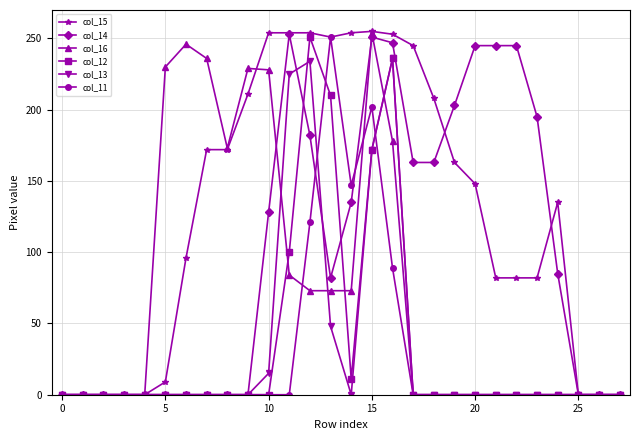

Which series has the largest range (max minus min)?

col_15